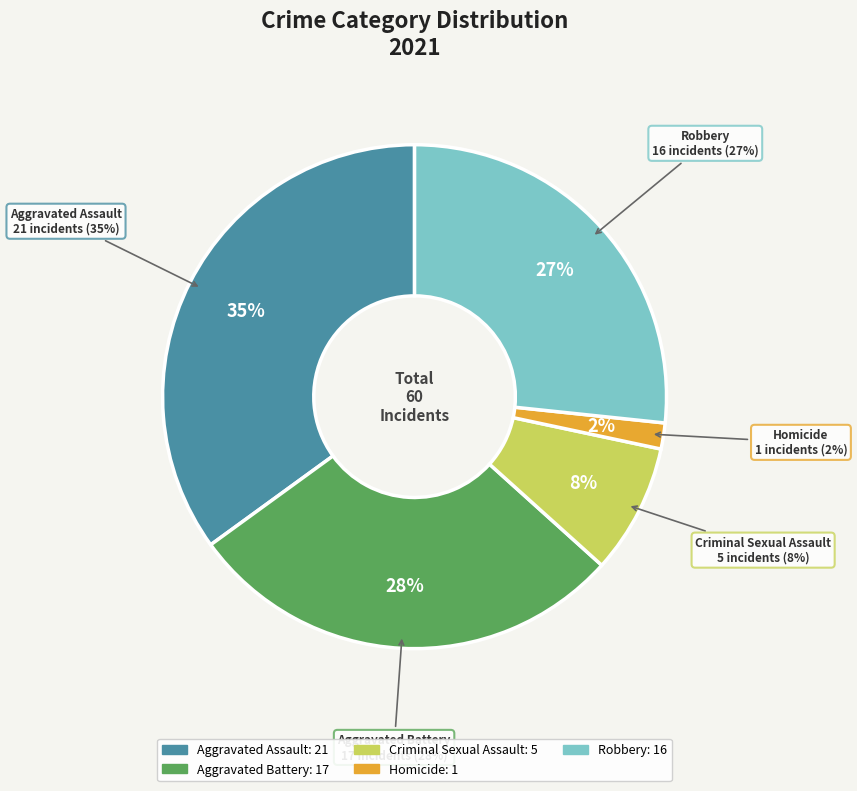

To the nearest percent, what is the difference between the Aggravated Battery and Aggravated Assault slice percentages?

7%